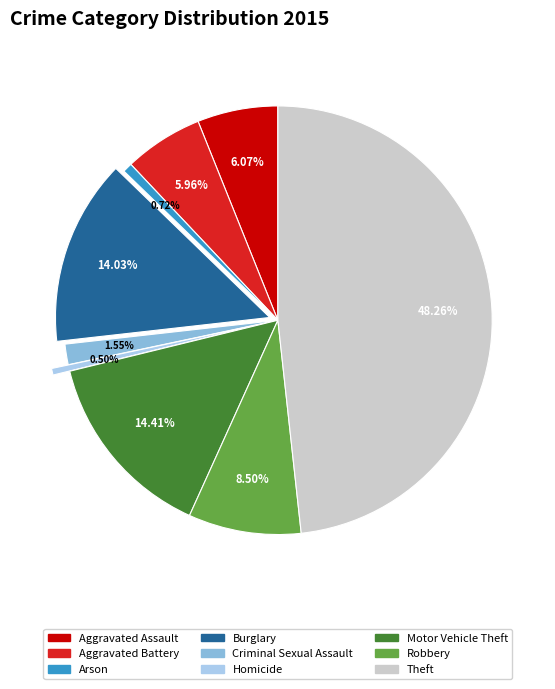

To the nearest percent, what is the average slice percentage?

11%